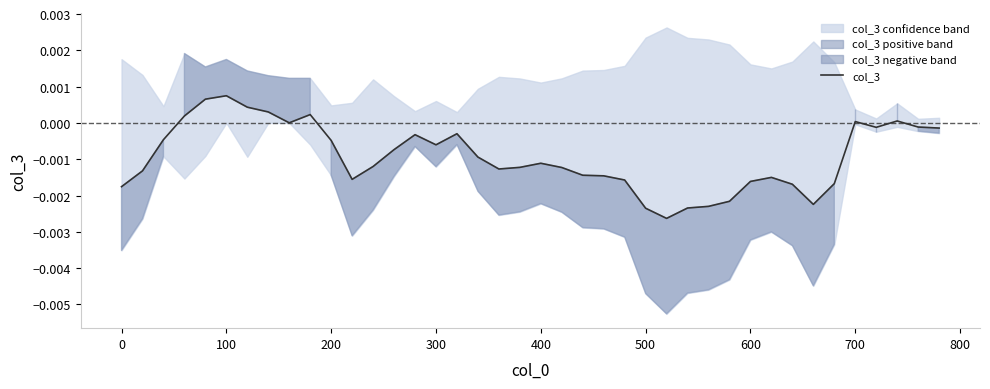

How many points are lower than both their immediate neighbors (excluding endpoints)?

7